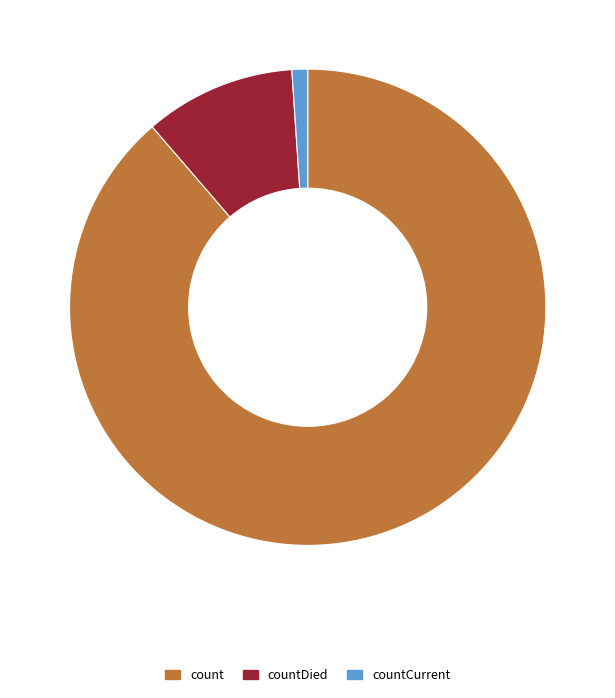

Rank the categories by value from lowest to highest.

countCurrent, countDied, count